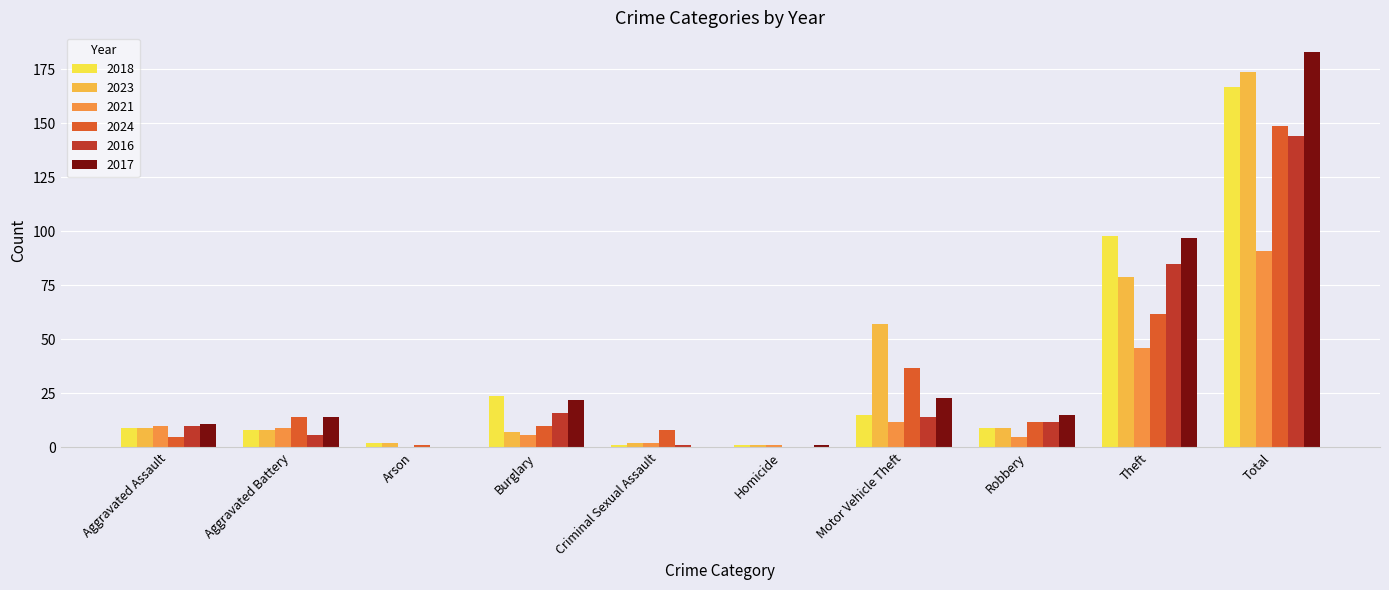

Reading left to right, transcribe all the data shown in this chart.

2018: Aggravated Assault=9	Aggravated Battery=8	Arson=2	Burglary=24	Criminal Sexual Assault=1	Homicide=1	Motor Vehicle Theft=15	Robbery=9	Theft=98	Total=167
2023: Aggravated Assault=9	Aggravated Battery=8	Arson=2	Burglary=7	Criminal Sexual Assault=2	Homicide=1	Motor Vehicle Theft=57	Robbery=9	Theft=79	Total=174
2021: Aggravated Assault=10	Aggravated Battery=9	Arson=0	Burglary=6	Criminal Sexual Assault=2	Homicide=1	Motor Vehicle Theft=12	Robbery=5	Theft=46	Total=91
2024: Aggravated Assault=5	Aggravated Battery=14	Arson=1	Burglary=10	Criminal Sexual Assault=8	Homicide=0	Motor Vehicle Theft=37	Robbery=12	Theft=62	Total=149
2016: Aggravated Assault=10	Aggravated Battery=6	Arson=0	Burglary=16	Criminal Sexual Assault=1	Homicide=0	Motor Vehicle Theft=14	Robbery=12	Theft=85	Total=144
2017: Aggravated Assault=11	Aggravated Battery=14	Arson=0	Burglary=22	Criminal Sexual Assault=0	Homicide=1	Motor Vehicle Theft=23	Robbery=15	Theft=97	Total=183